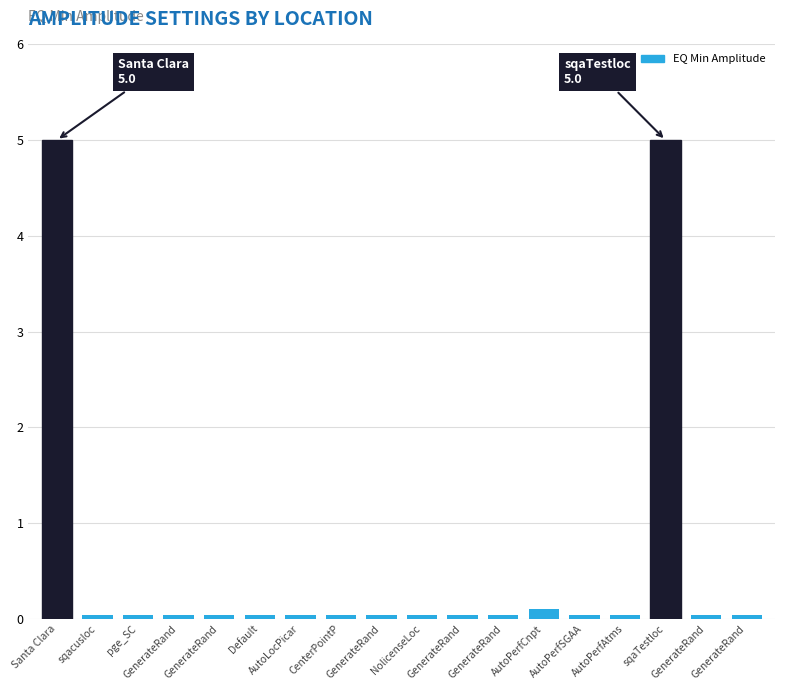

Reading left to right, list all the values displayed in this chart.

Santa Clara=5.0	sqacusloc=0.0	pge_SC=0.0	GenerateRand=0.0	GenerateRand=0.0	Default=0.0	AutoLocPicar=0.0	CenterPointP=0.0	GenerateRand=0.0	NolicenseLoc=0.0	GenerateRand=0.0	GenerateRand=0.0	AutoPerfCnpt=0.1	AutoPerfSGAA=0.0	AutoPerfAtms=0.0	sqaTestloc=5.0	GenerateRand=0.0	GenerateRand=0.0